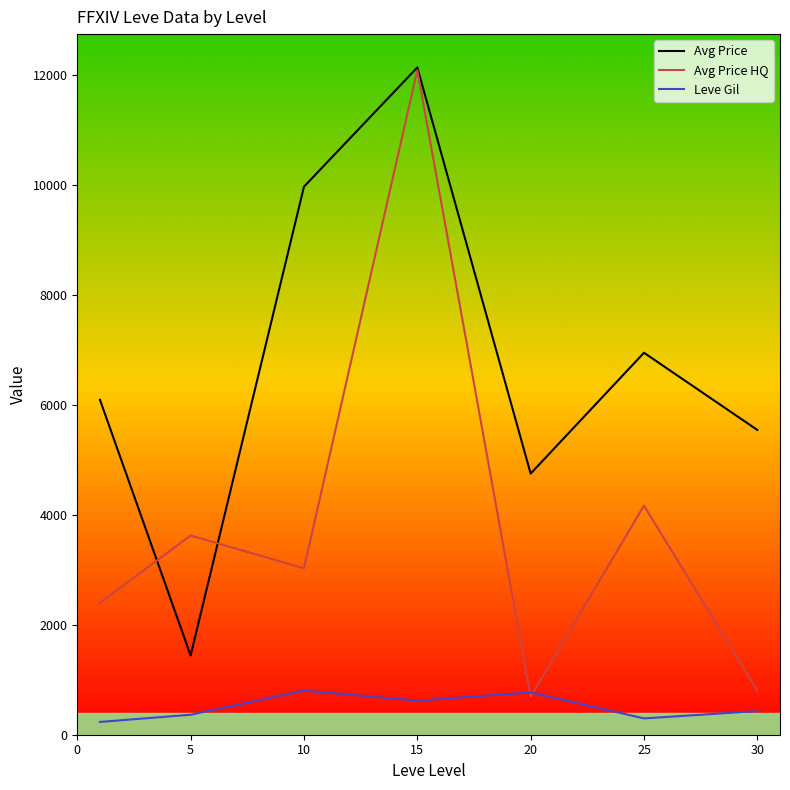

True or false: Leve Gil and Avg Price intersect in this chart.

False